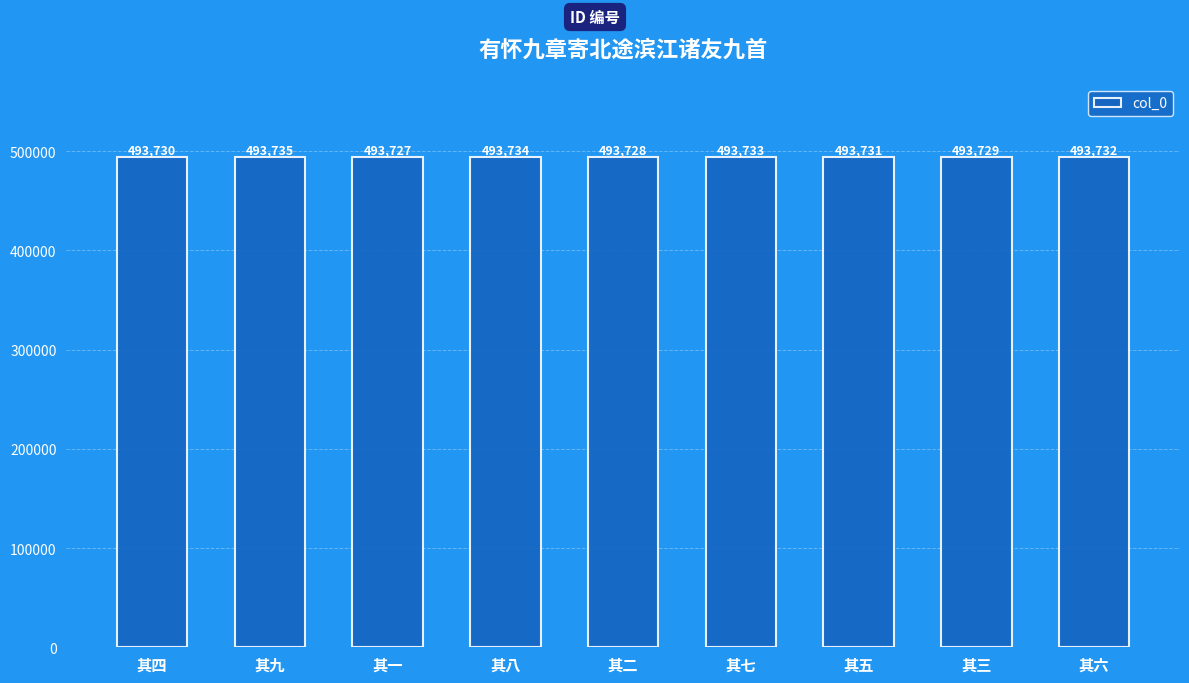

True or false: the data shows 167775 at 其三.

False